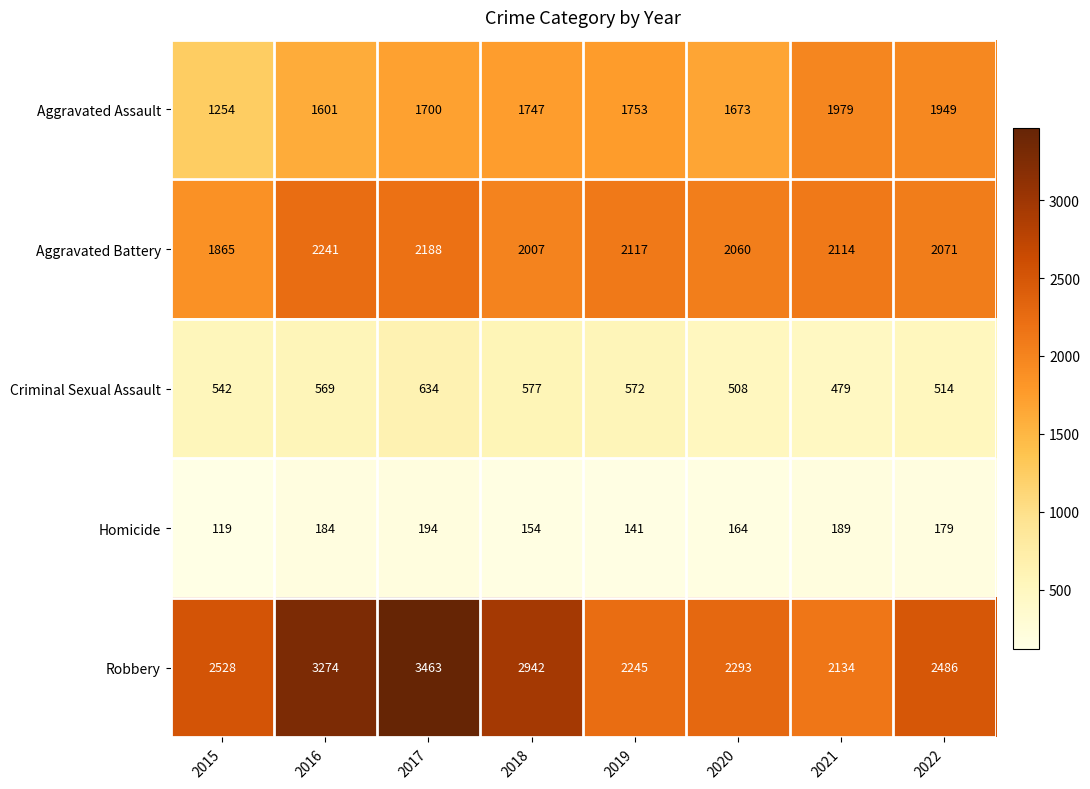

What is the difference between the highest and lowest values at 2017?

3269